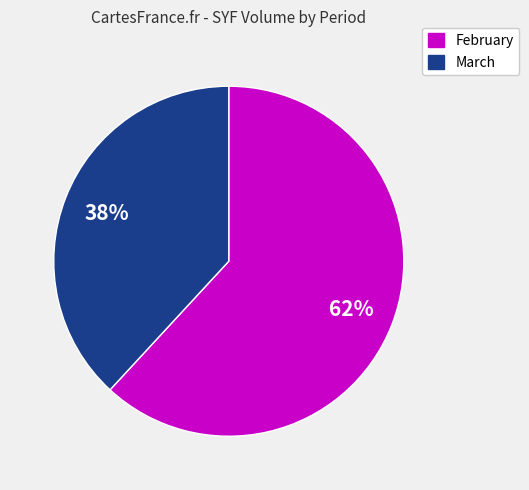

To the nearest percent, what is the average slice percentage?

50%